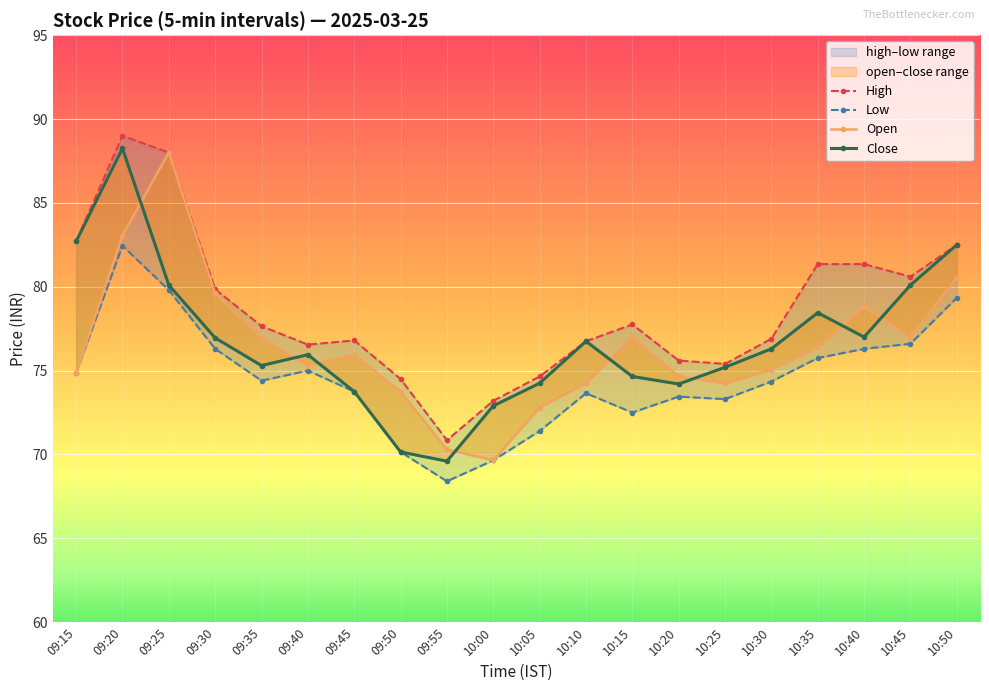

What is the difference between the second highest and minimum values in the Open series?

13.4